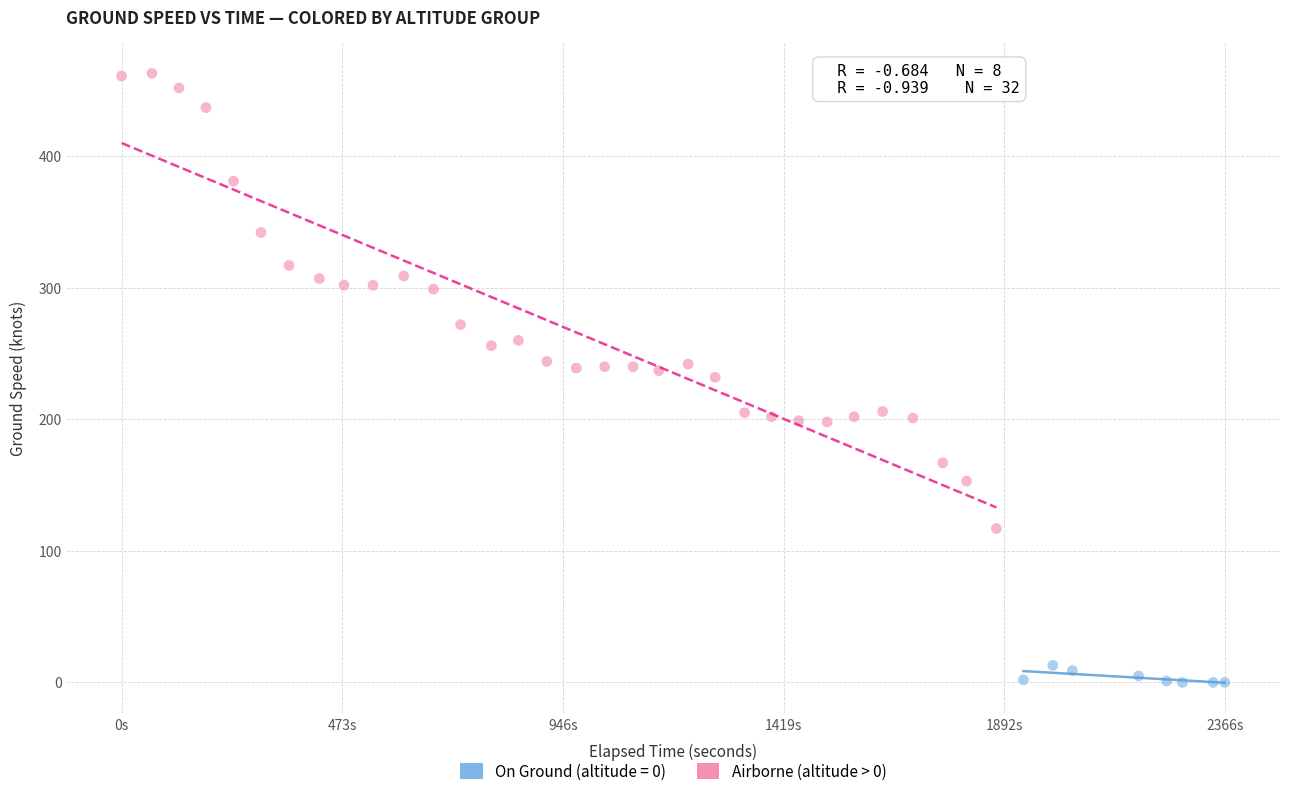

Which series contains the lowest Y value?

On Ground (altitude = 0)